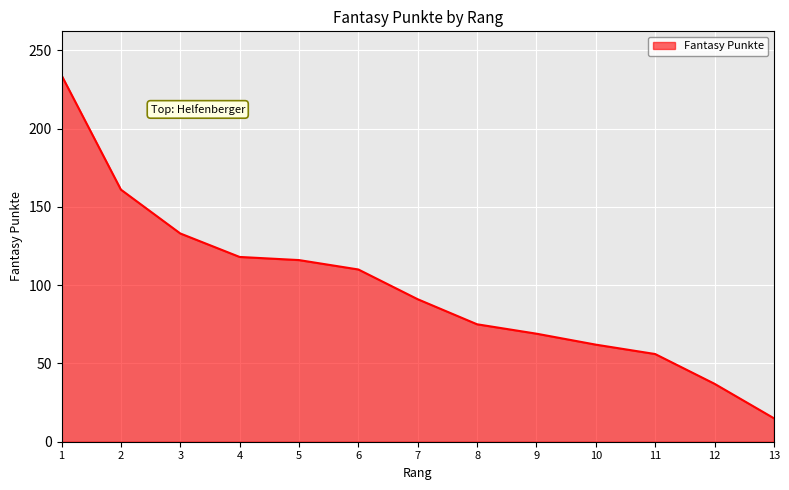

What is the difference between the maximum and minimum values?

219